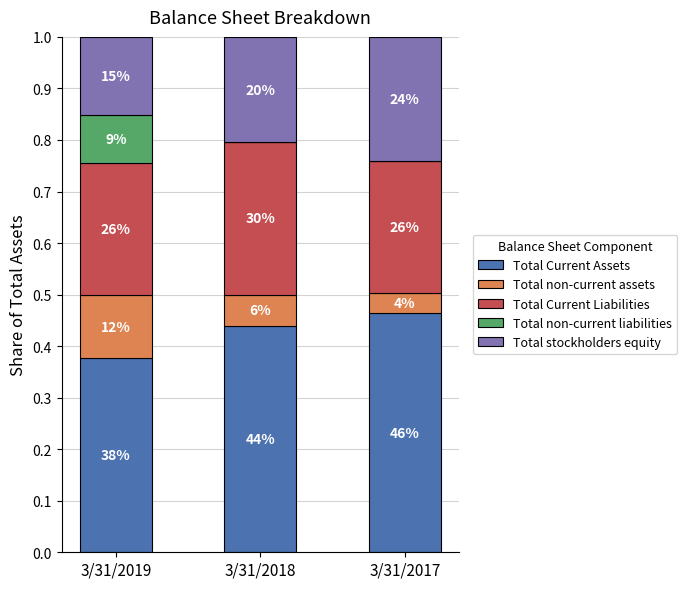

What are all the series names shown in the legend?

Total Current Assets, Total non-current assets, Total Current Liabilities, Total non-current liabilities, Total stockholders equity